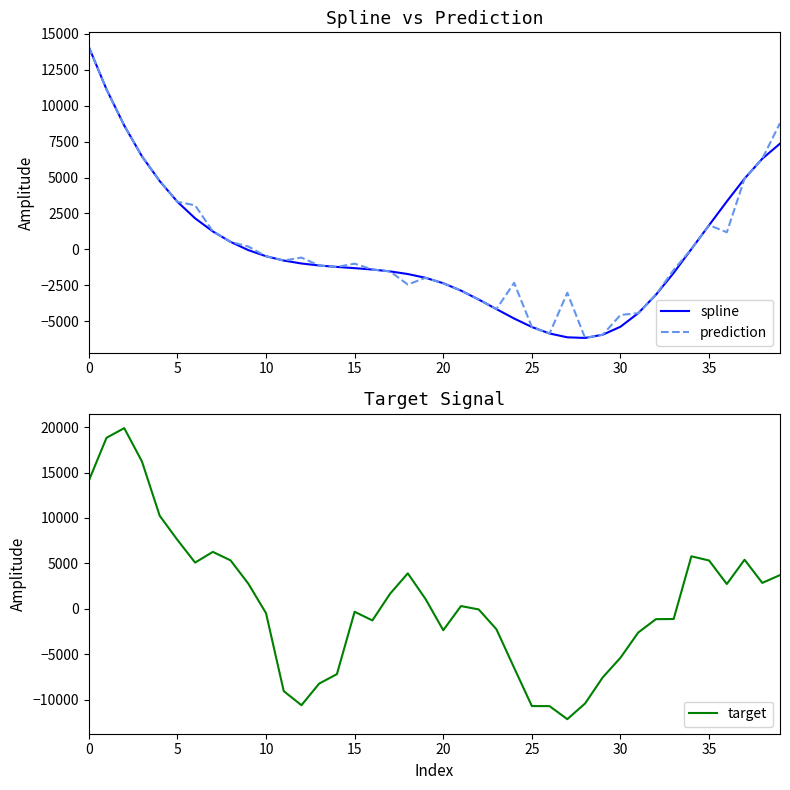

True or false: spline and prediction cross at least once.

False